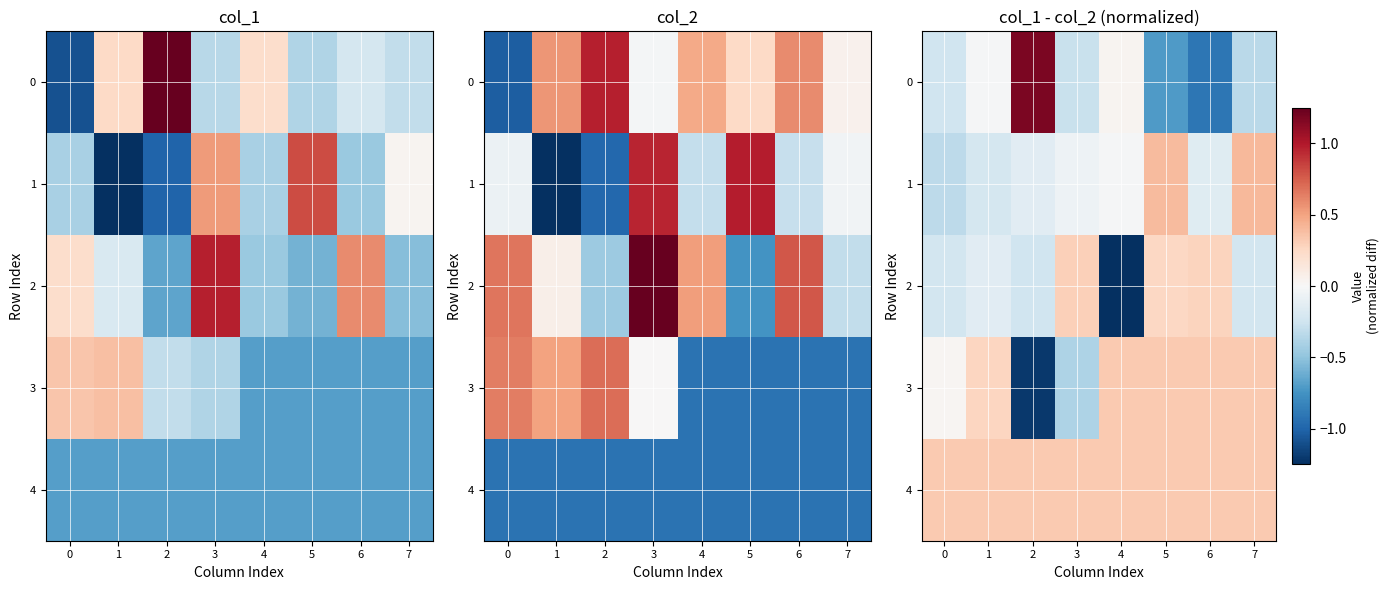

What is the difference between the second highest and minimum values in the 0 series?

0.9